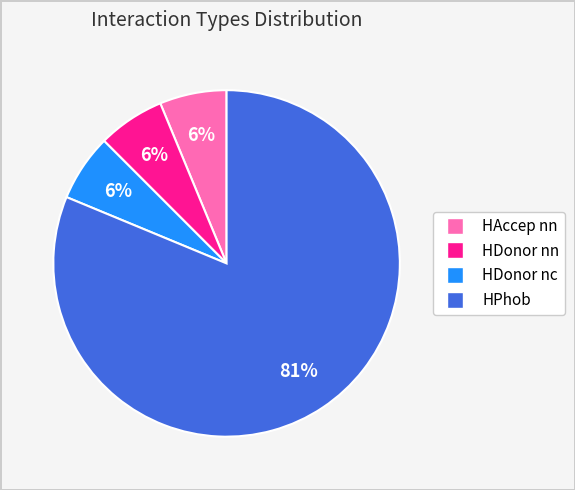

How many segments does this pie chart have?

4